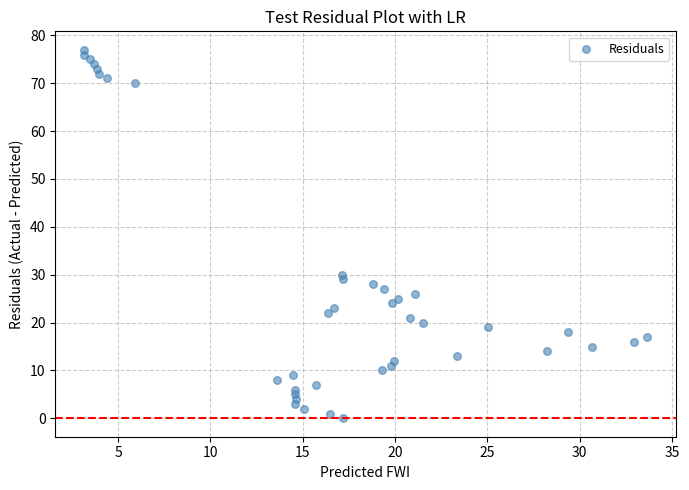

What Y value in the scatter plot is closest to 38?

30